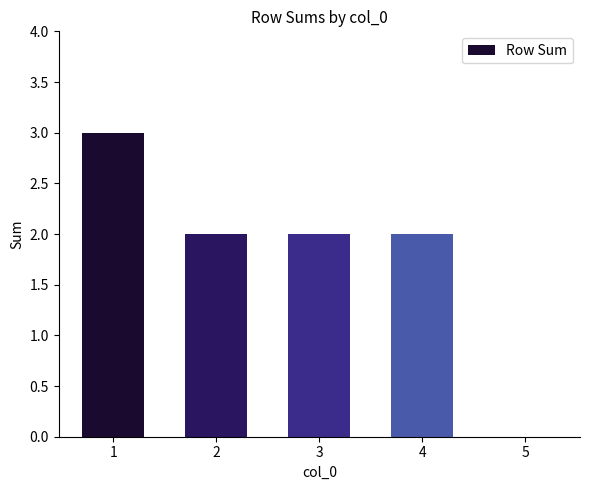

The chart shows a value of 2 at 3. True or false?

True